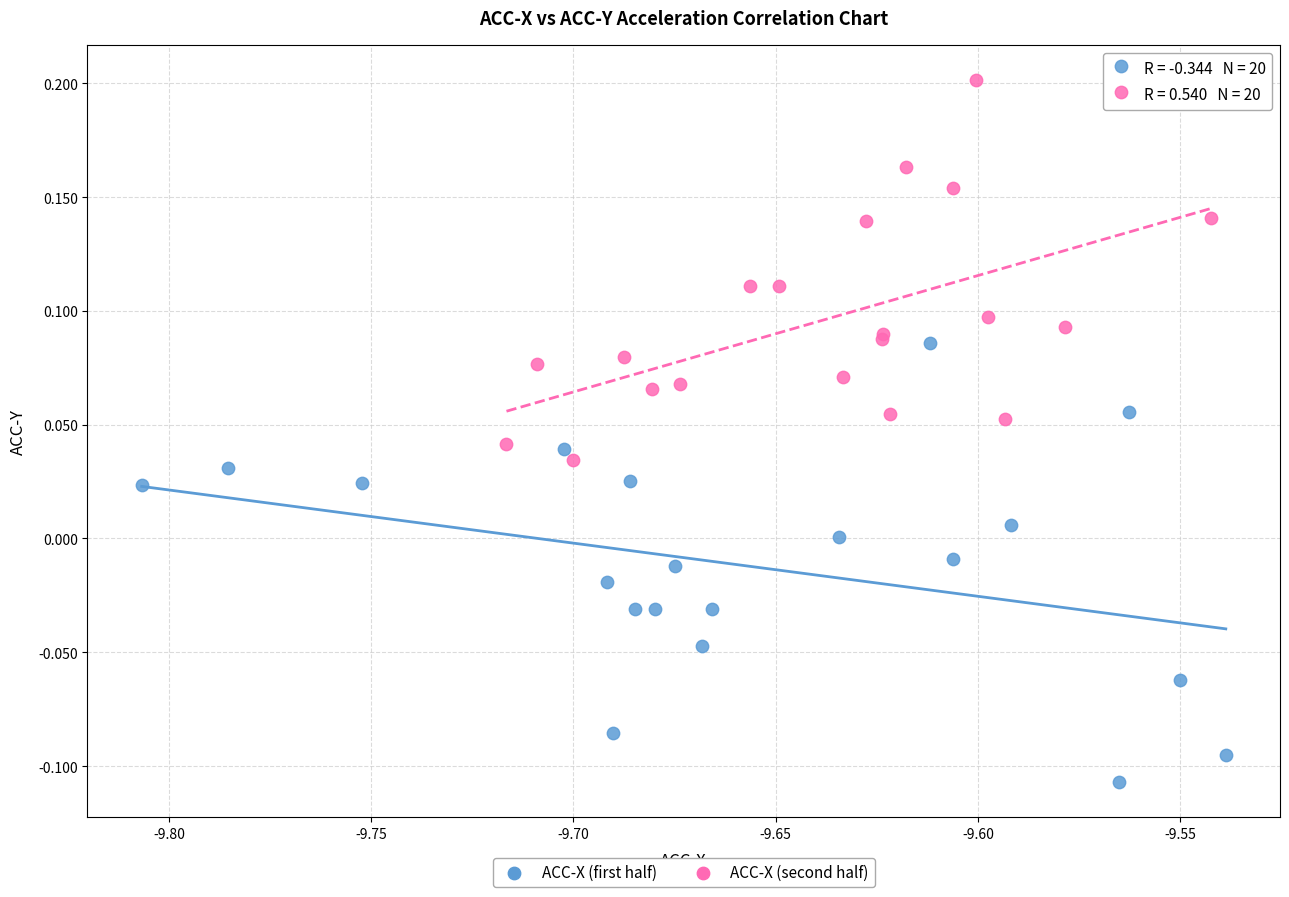

Which series has the largest Y range (max minus min)?

ACC-X (first half)